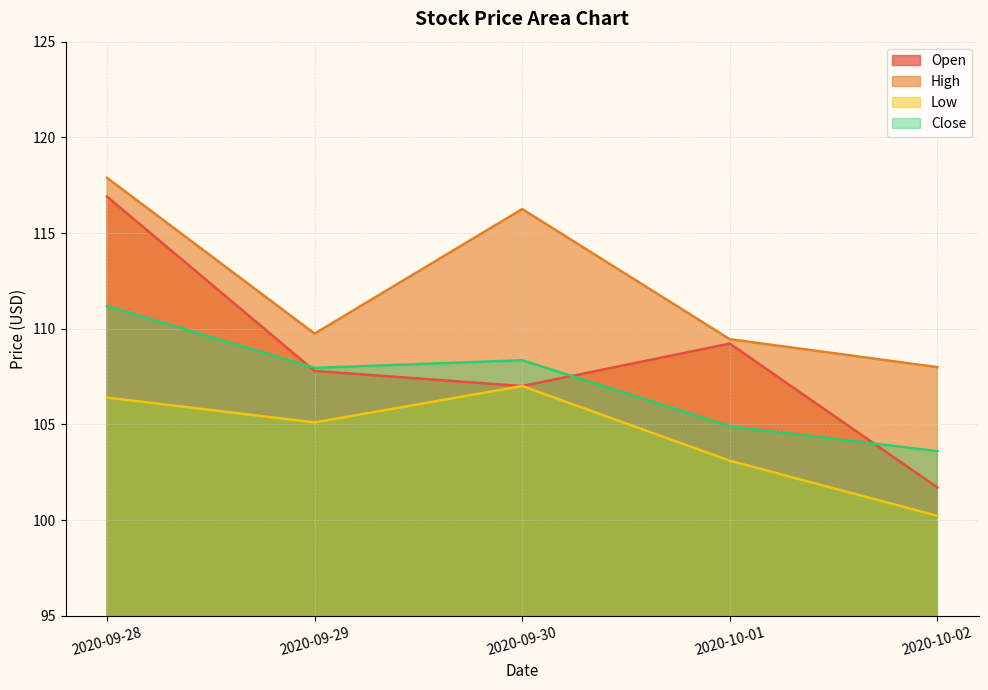

Which series has the largest range (max minus min)?

Open